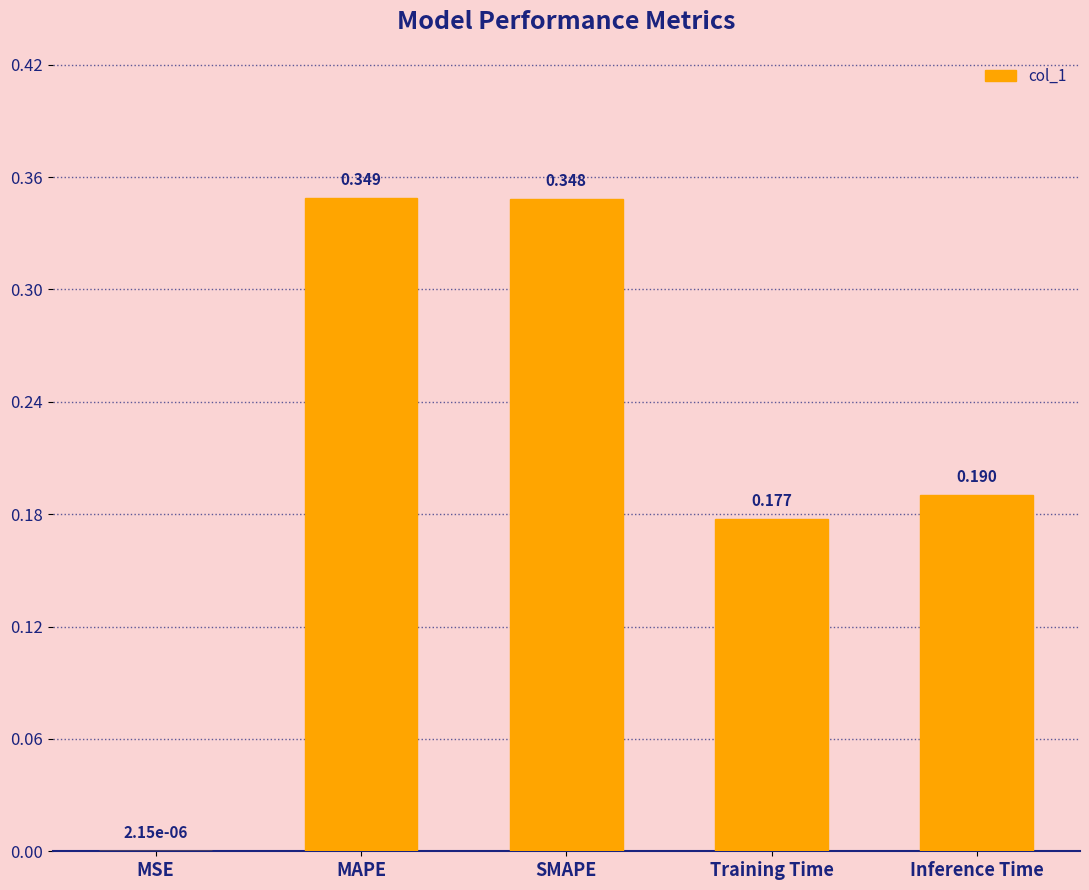

At which category does the chart reach its peak across all series?

MAPE